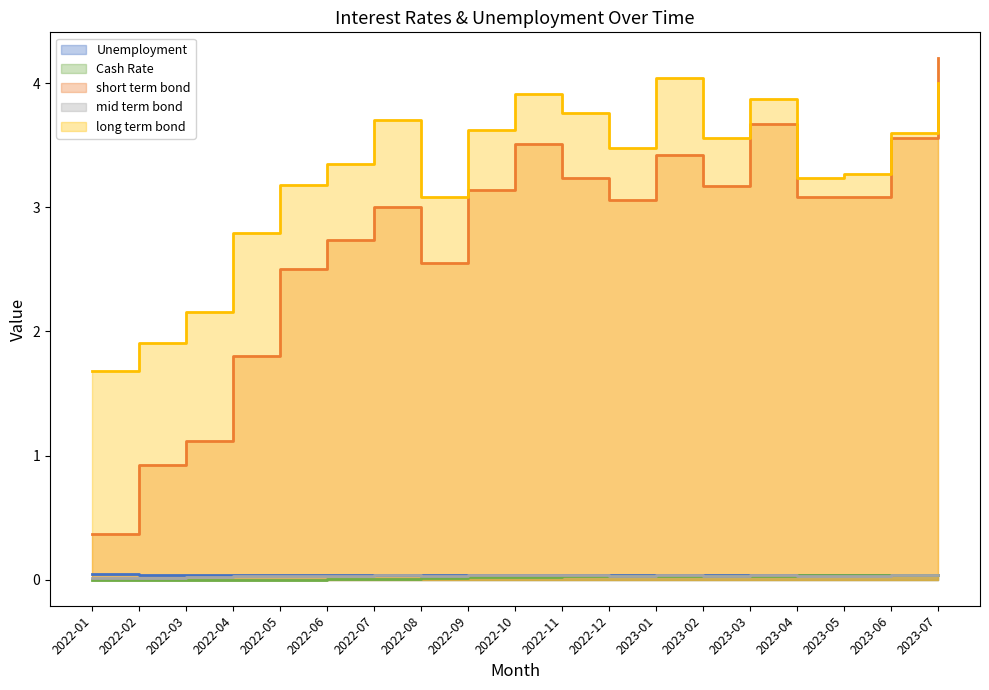

Is it true that short term bond equals 3.0 at 2022-07?

True